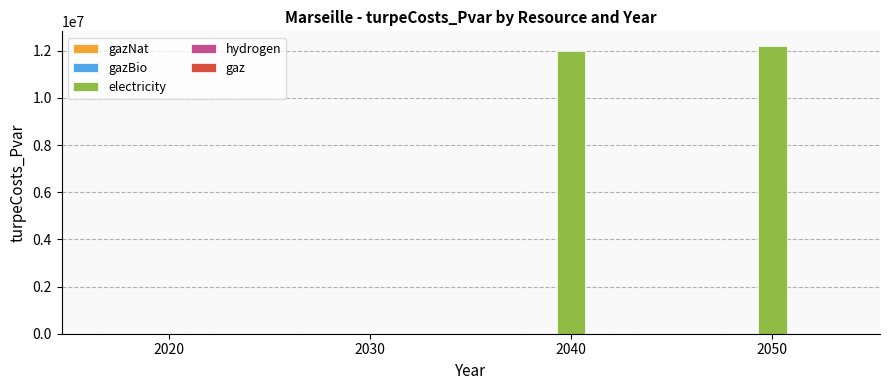

The value at 2030 is 0.0. True or false?

True